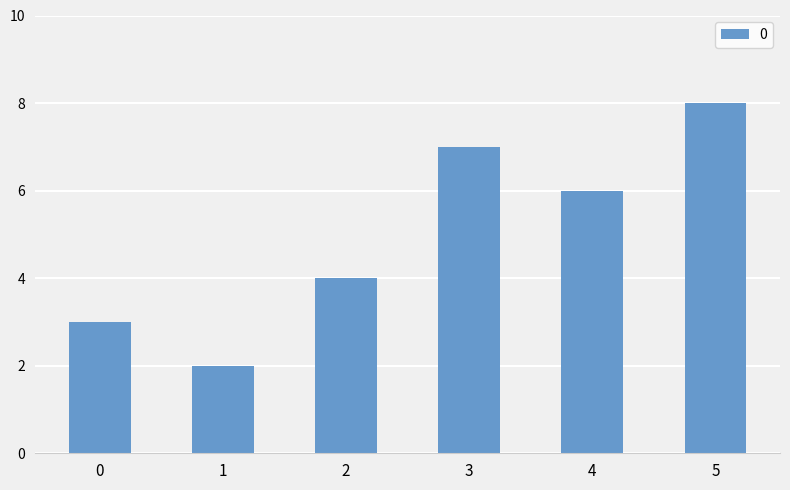

What is the maximum value shown in the chart?

8